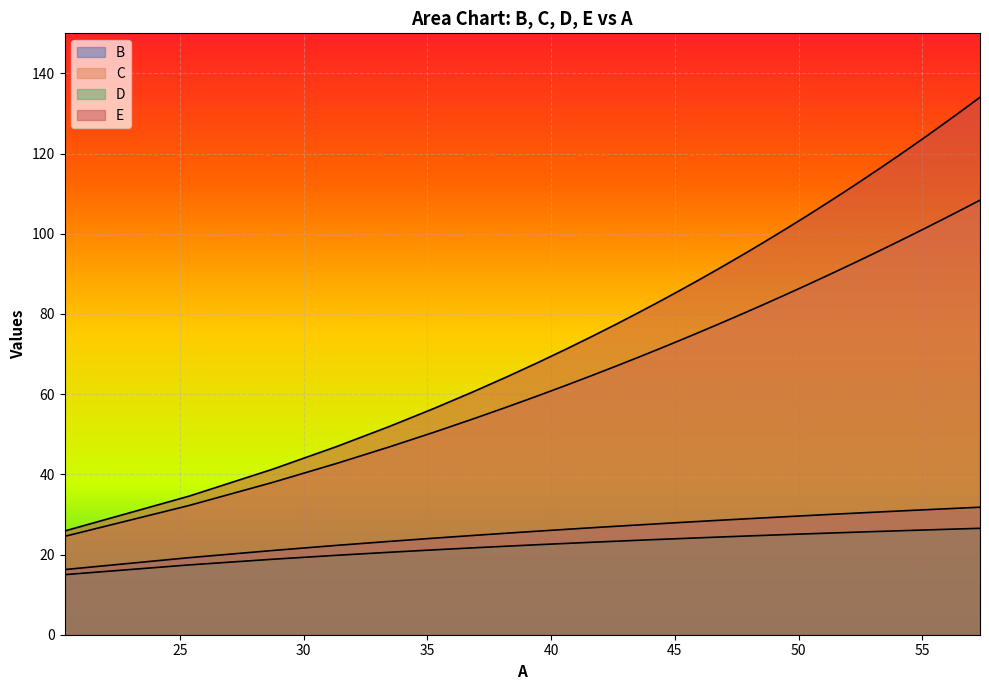

True or false: D and C intersect in this chart.

False